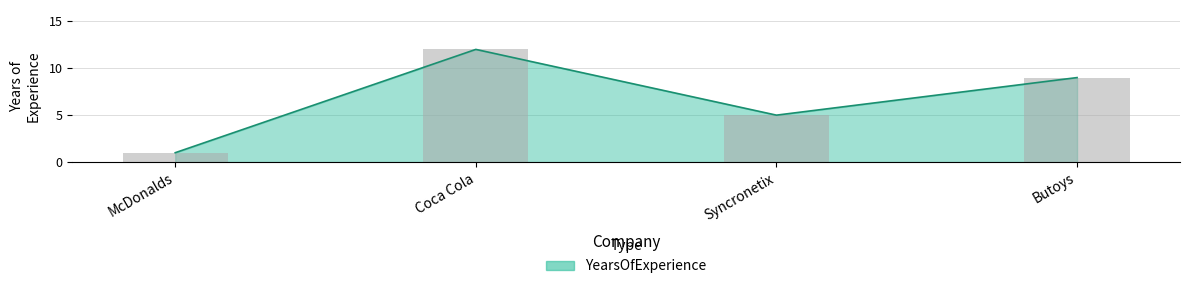

Where does the data first go above 9?

Coca Cola